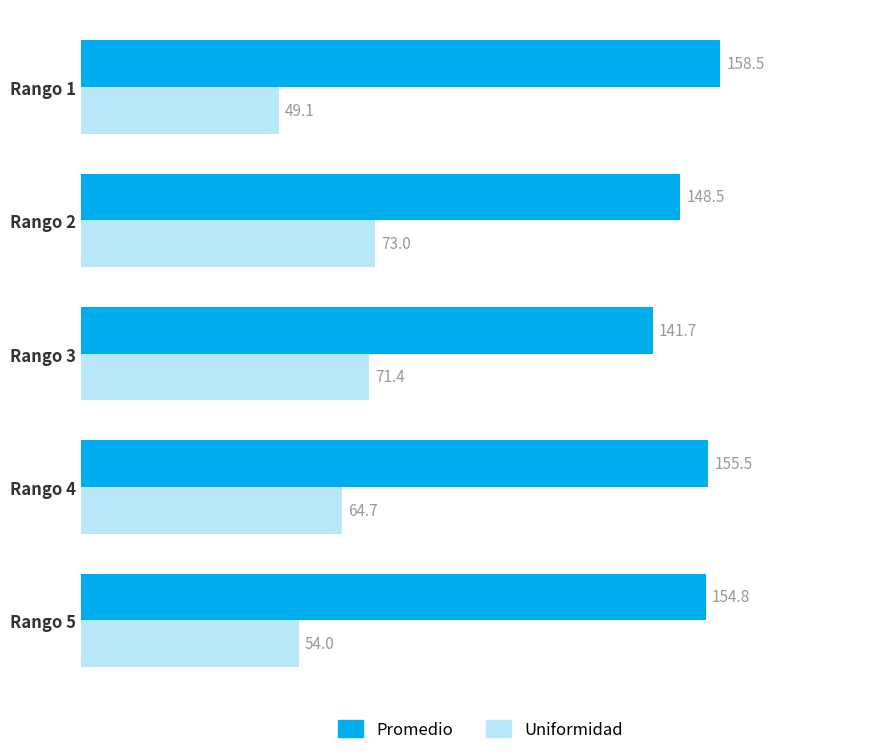

List the series in order of their overall mean, highest first.

Promedio, Uniformidad